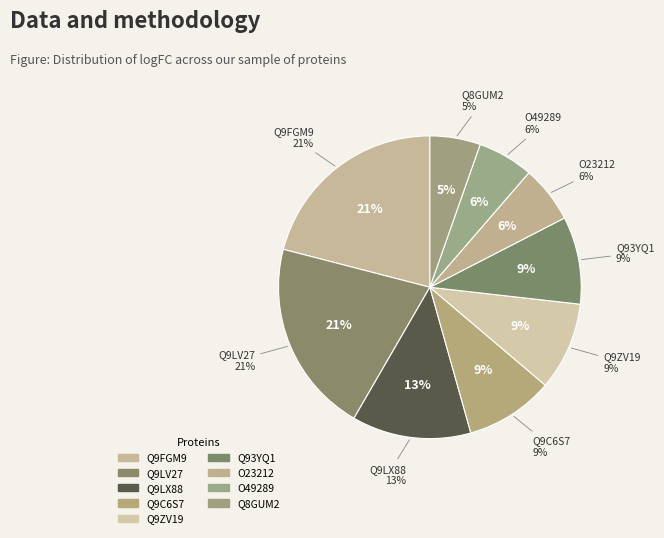

Which slice is the largest?

Q9FGM9